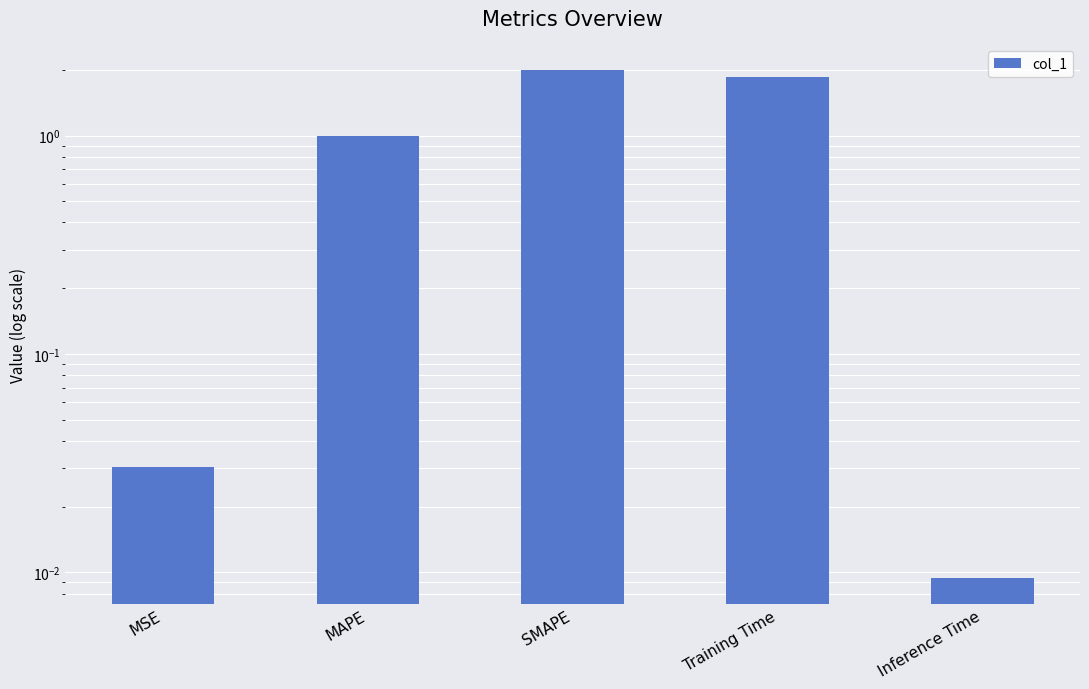

What is the difference between the maximum and minimum values?

2.0